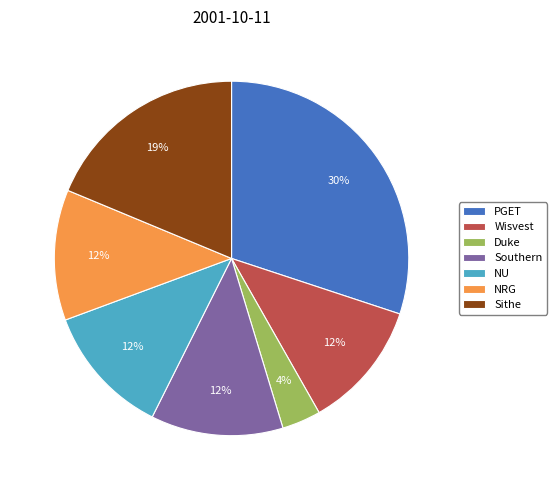

Which category has the smallest portion of the pie?

Duke